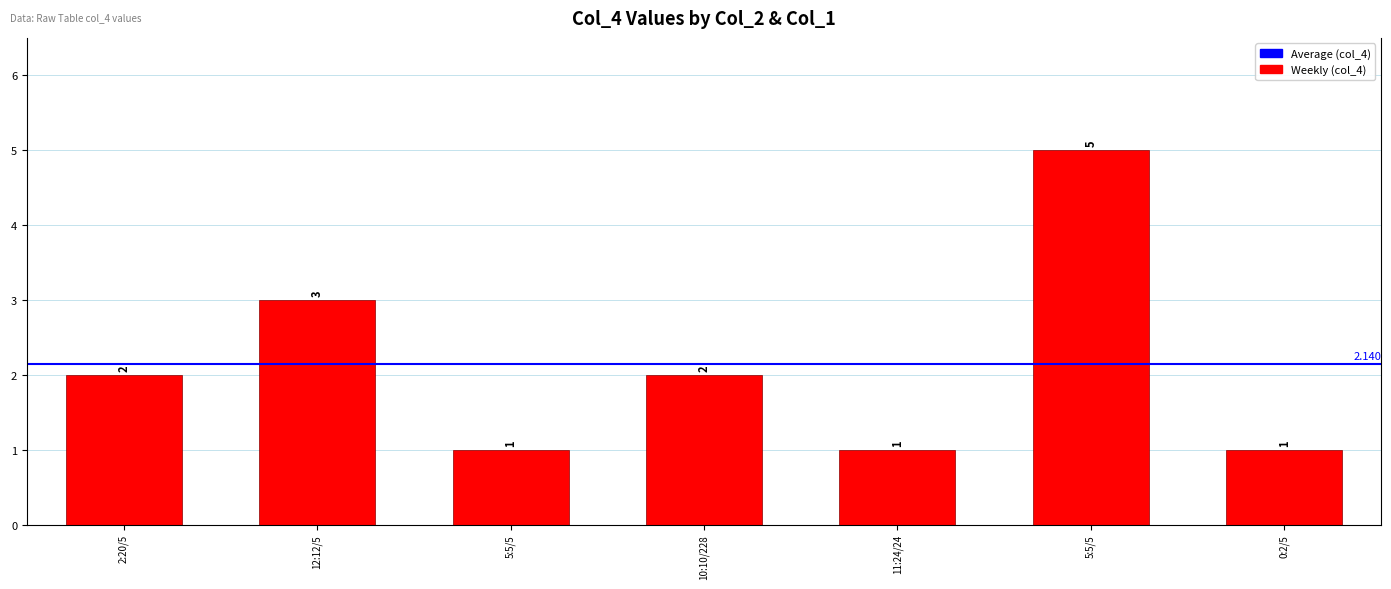

Does the chart contain any negative values?

No